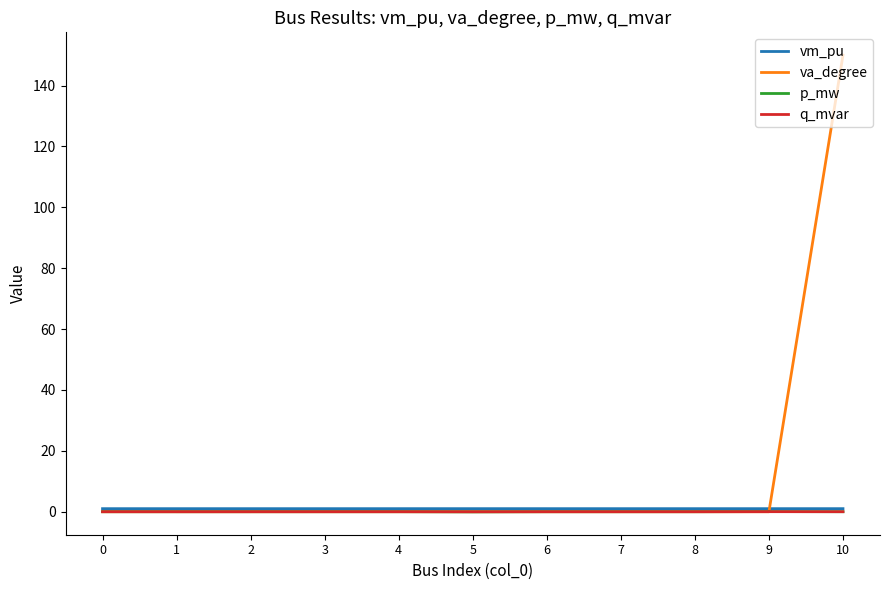

What is the greatest value displayed?

150.0